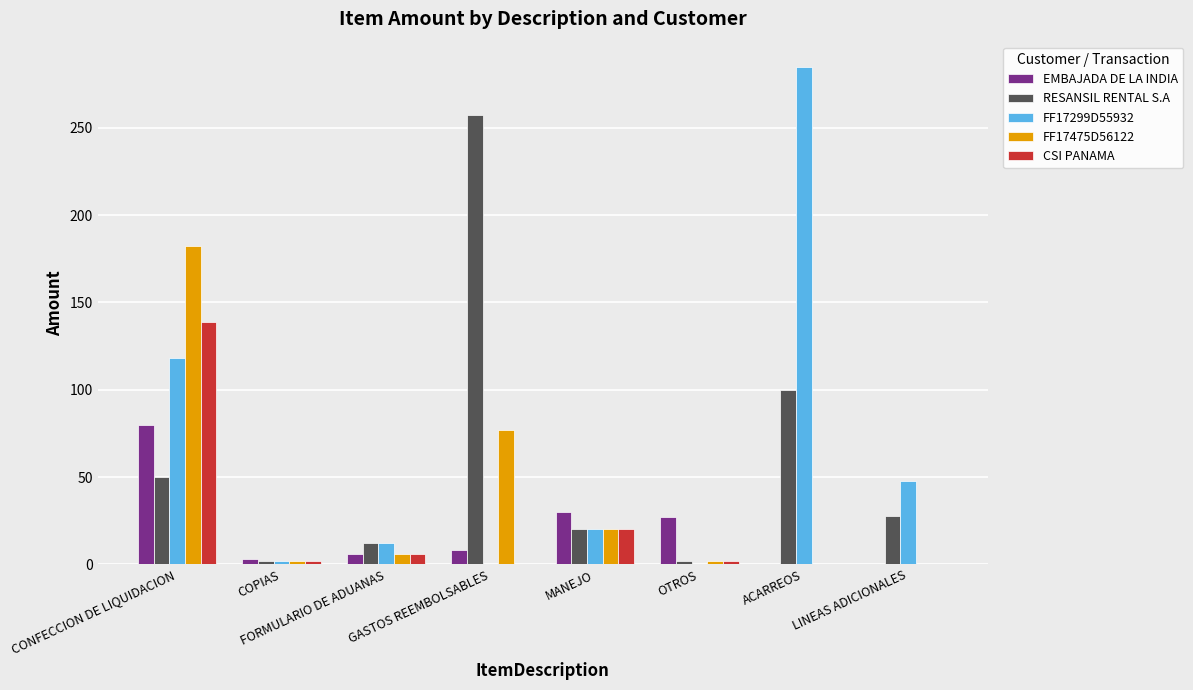

Is the value of FF17475D56122 at MANEJO greater than the value of CSI PANAMA at CONFECCION DE LIQUIDACION?

No